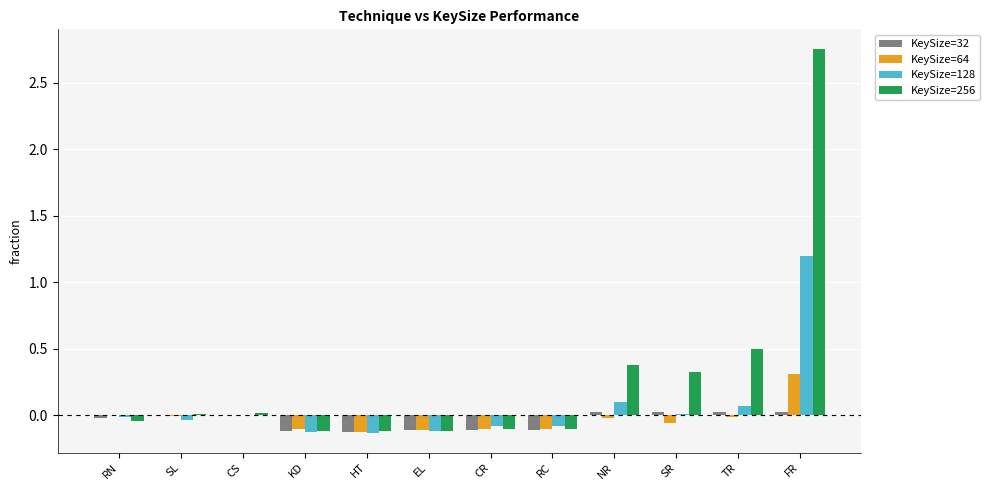

How many distinct data groups are displayed?

4